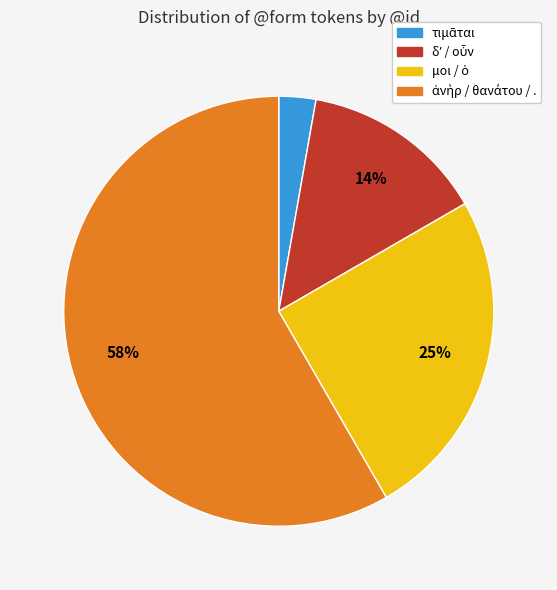

Is there any slice that represents more than half of the pie?

Yes